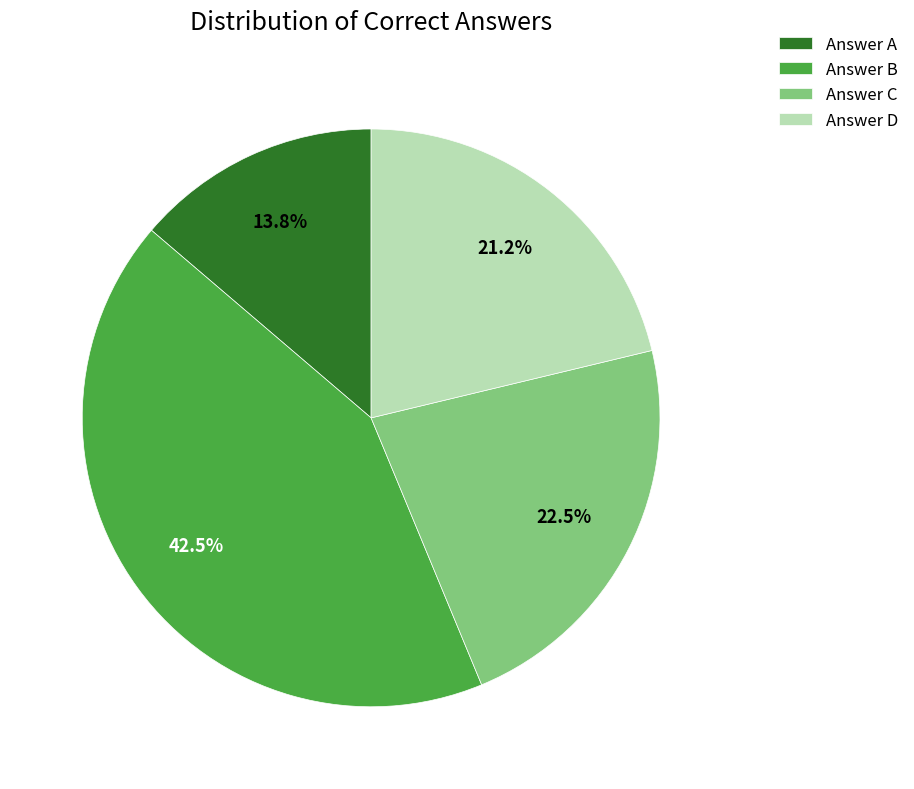

Approximately how many times larger is the value at Answer C compared to Answer B?

0.5